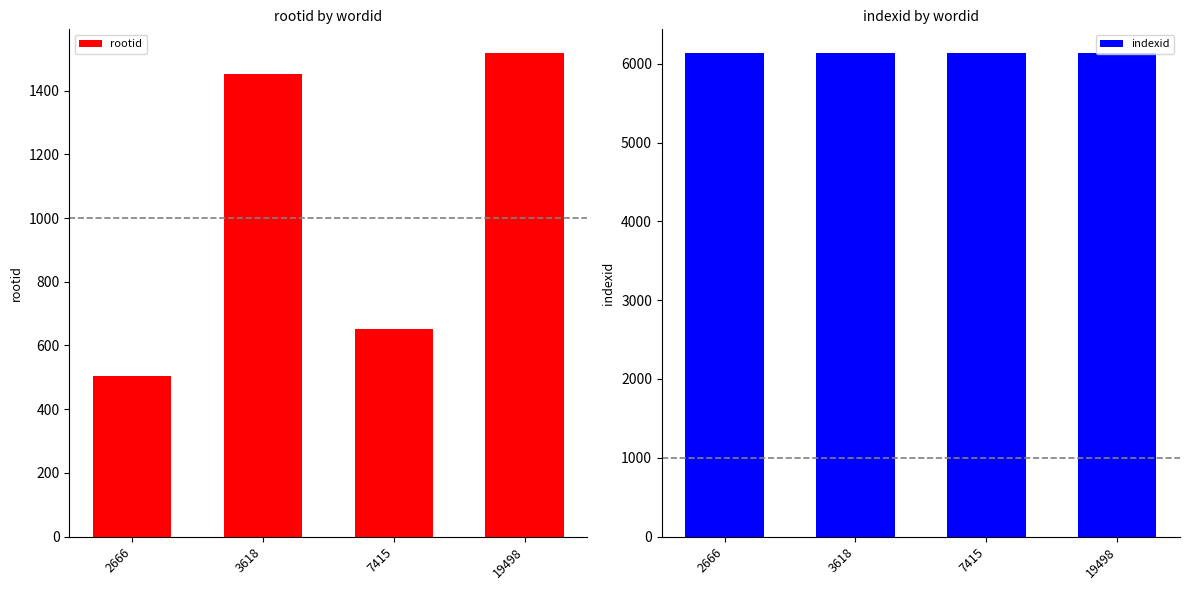

How many groups of bars are there?

4